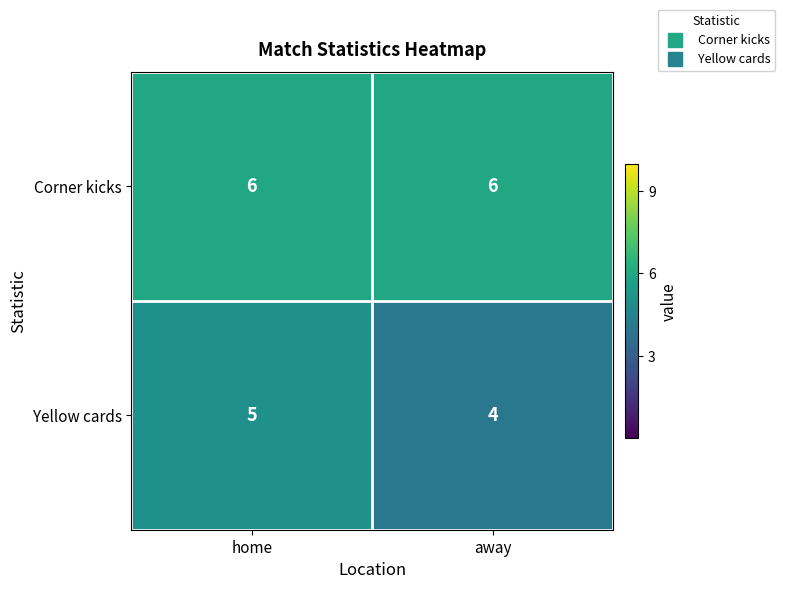

What is the approximate value of Yellow cards at home?

5